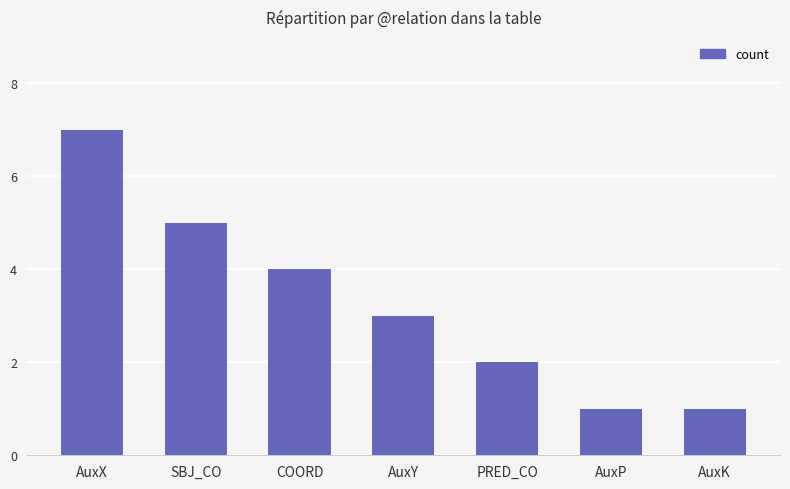

What is the sum of the values at AuxK and AuxY?

4